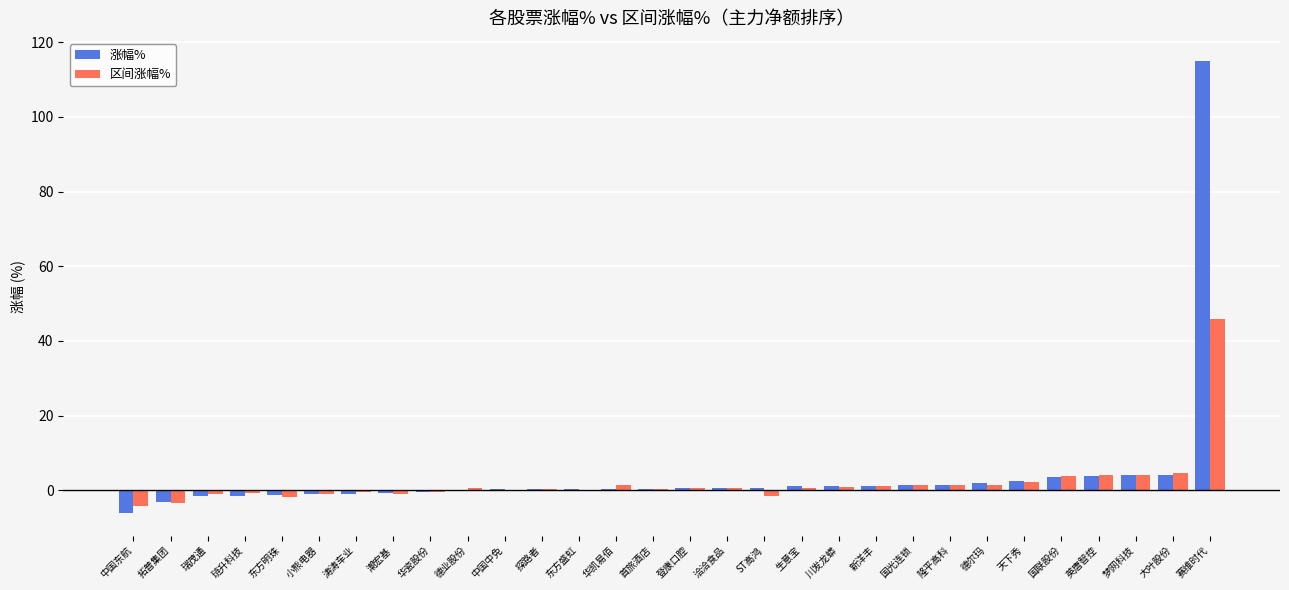

What is the total value across all series at 英唐智控?

8.1